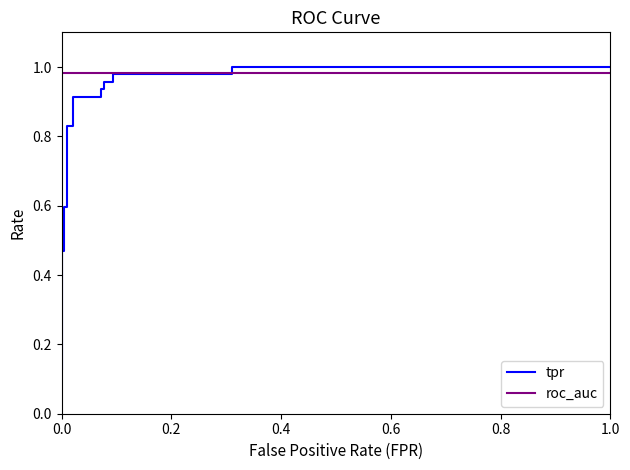

What is the label of the 15th point from the right?

0.6